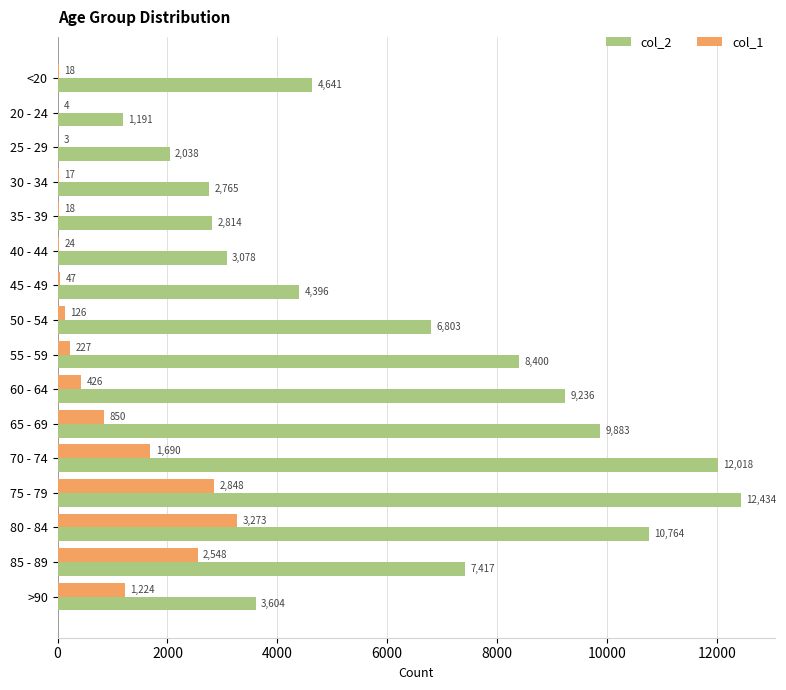

What is the sum of all col_2 values?

101482